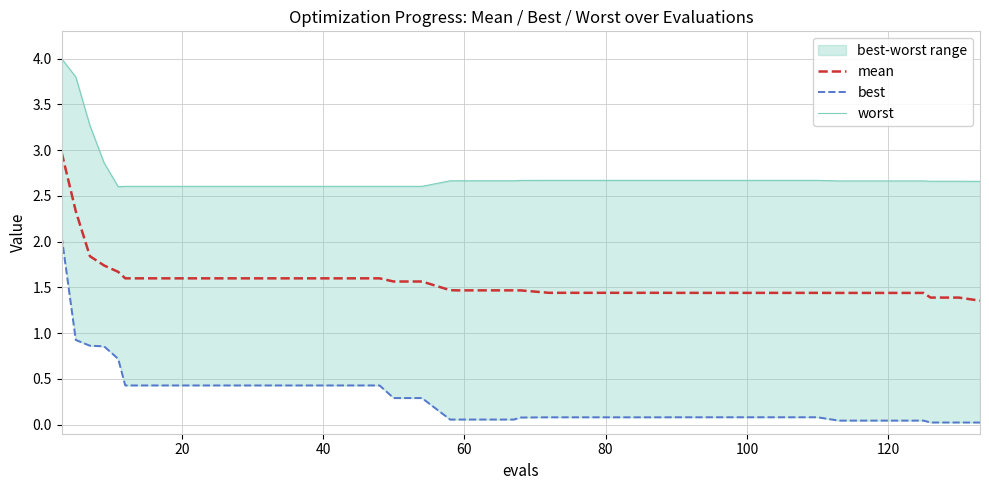

Does the chart display data point markers on the line(s)?

No